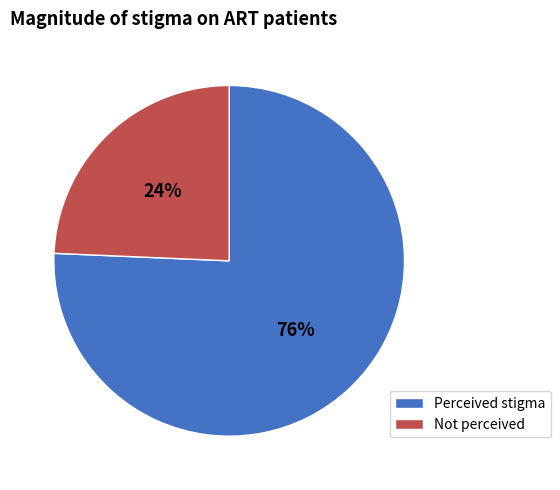

How many segments does this pie chart have?

2